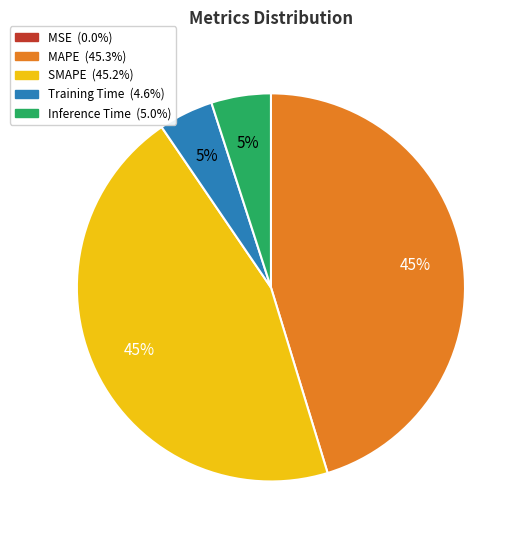

Combined, do SMAPE and MAPE account for over 50%?

Yes